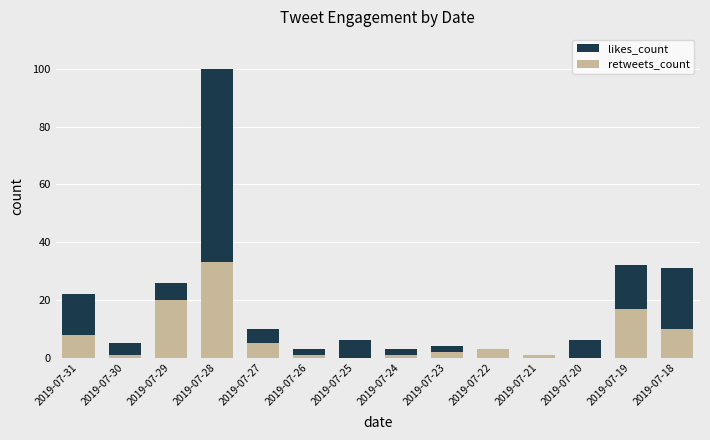

What is the greatest value displayed?

100